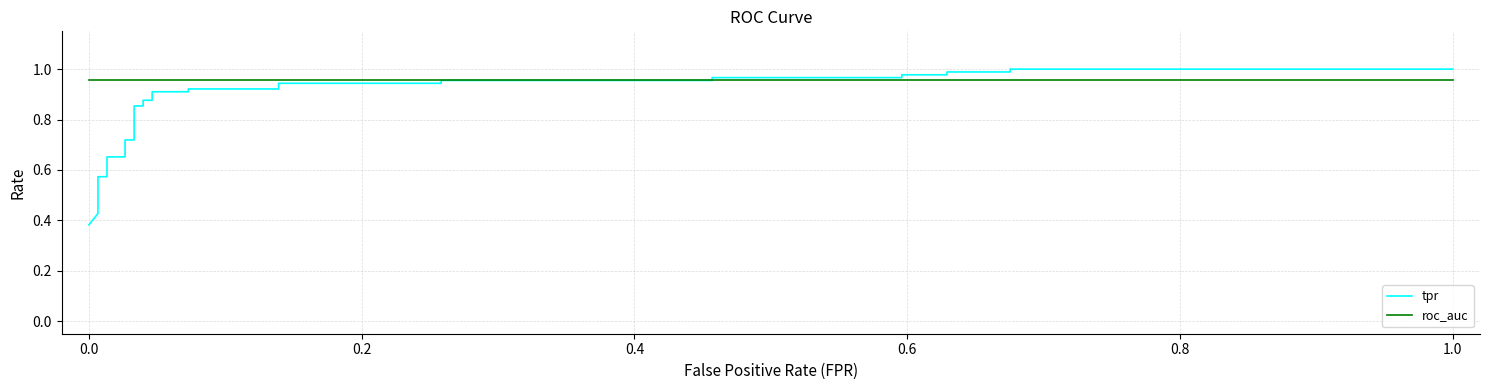

True or false: roc_auc and tpr intersect in this chart.

True